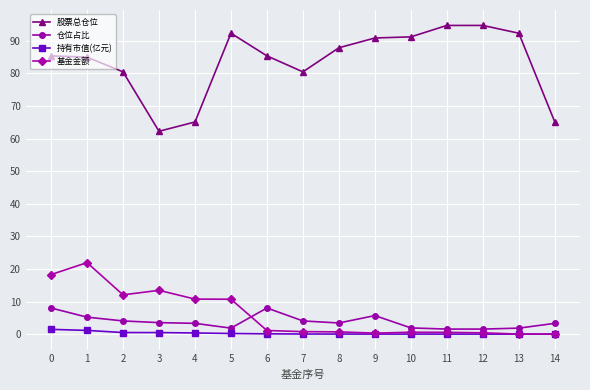

List the series in order of their peak value, lowest first.

持有市值(亿元), 仓位占比, 基金金额, 股票总仓位